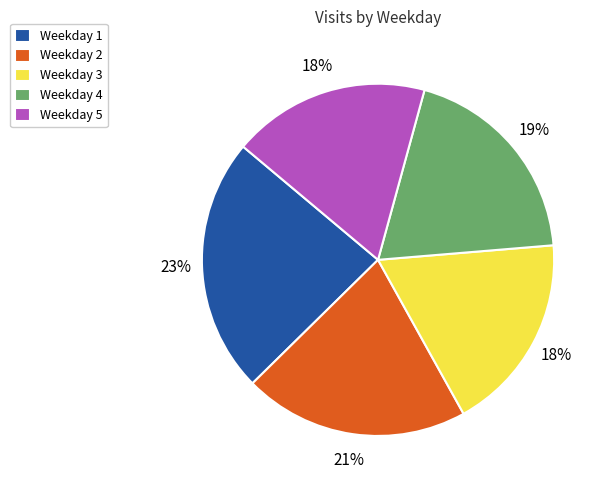

Between Weekday 5 and Weekday 2, which is larger?

Weekday 2